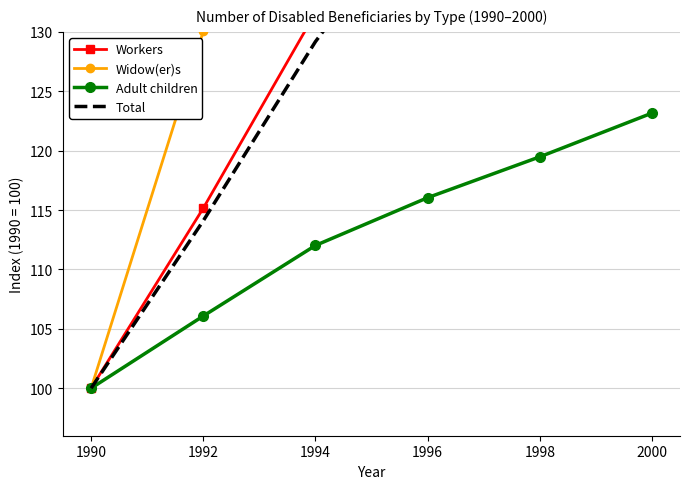

What is the difference between the maximum and minimum values in the Workers series?

78.5